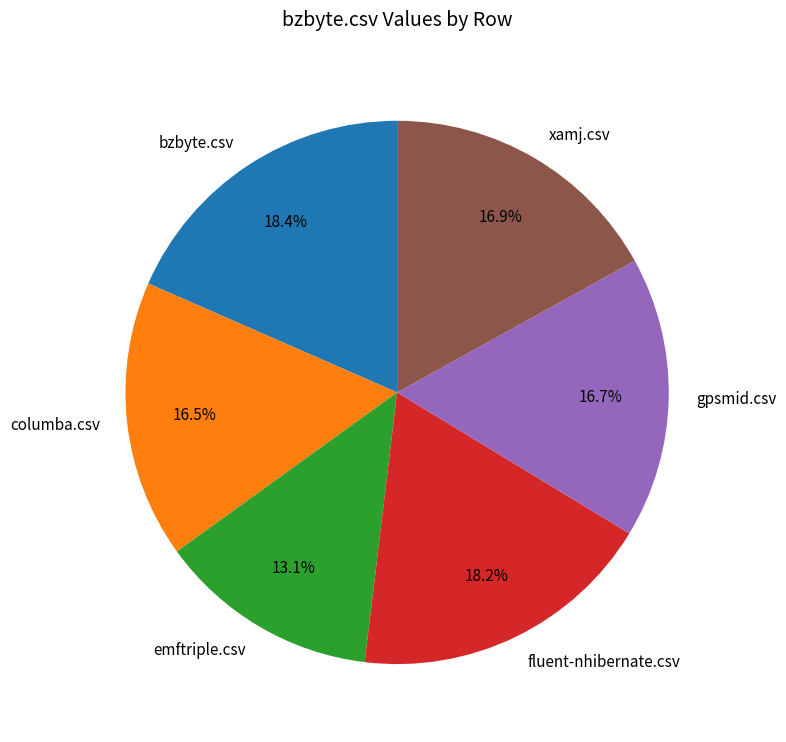

Does bzbyte.csv represent more than half of the total?

No